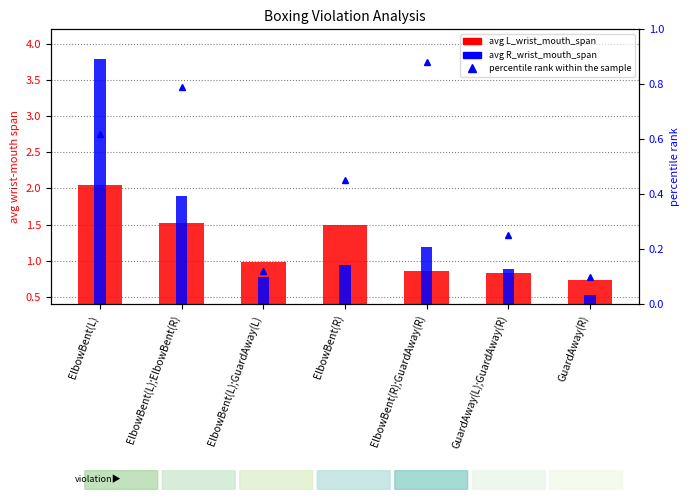

What is the value of the percentile rank within the sample bar at the 4th from the left?

0.5